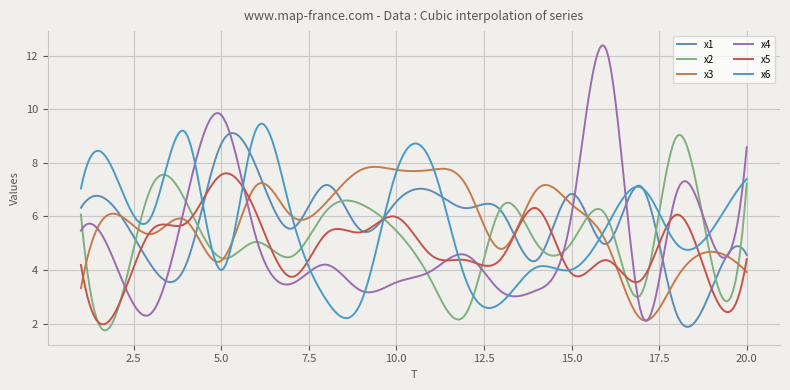

At which label does x6 first exceed 5?

1